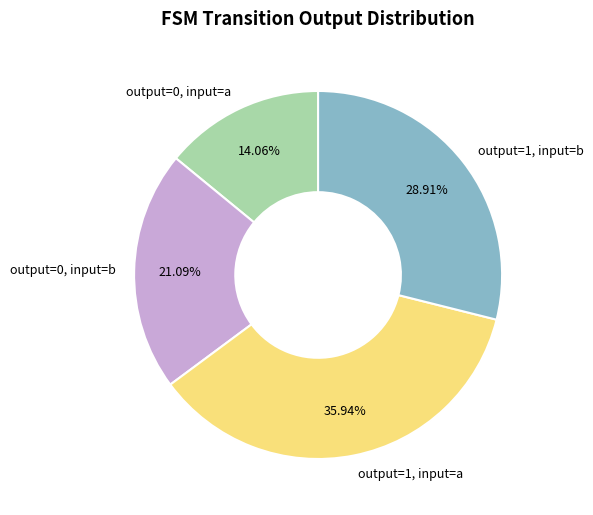

To the nearest percent, what portion does output=0, input=a represent?

14%